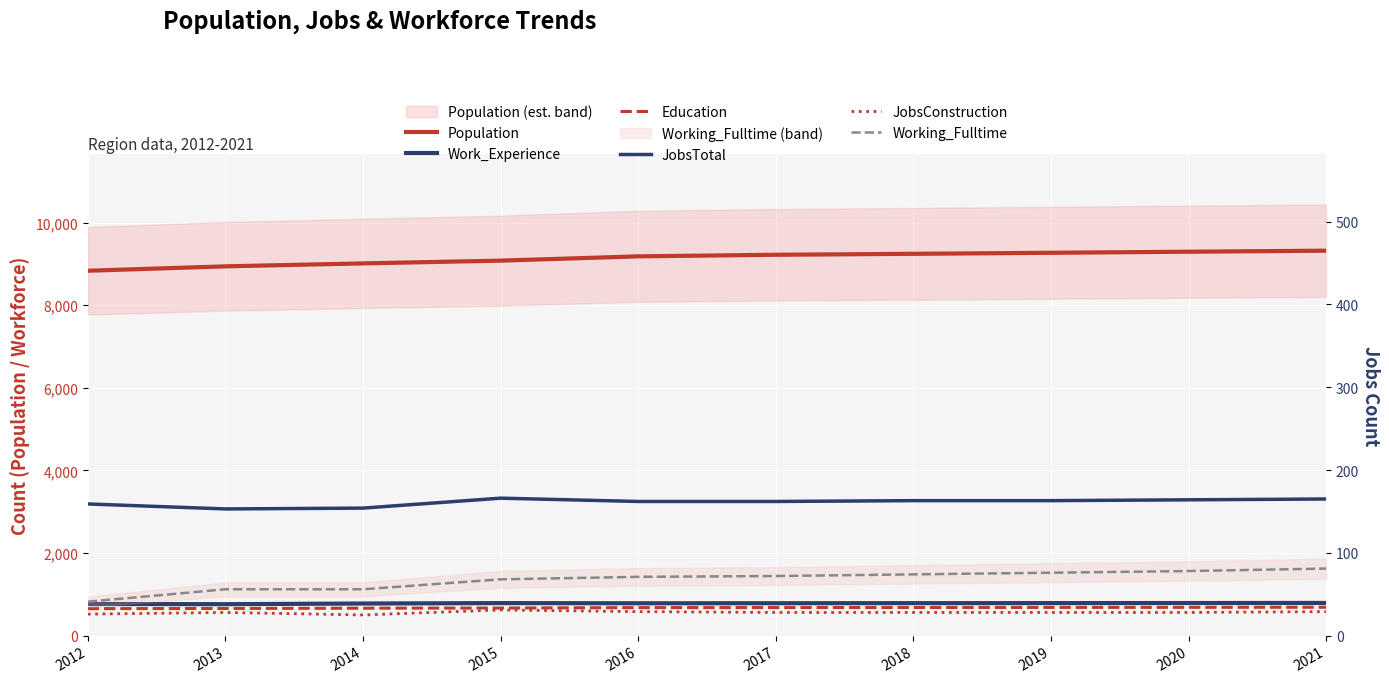

Rank the categories by JobsConstruction value from lowest to highest.

2014, 2012, 2013, 2017, 2018, 2019, 2020, 2016, 2021, 2015